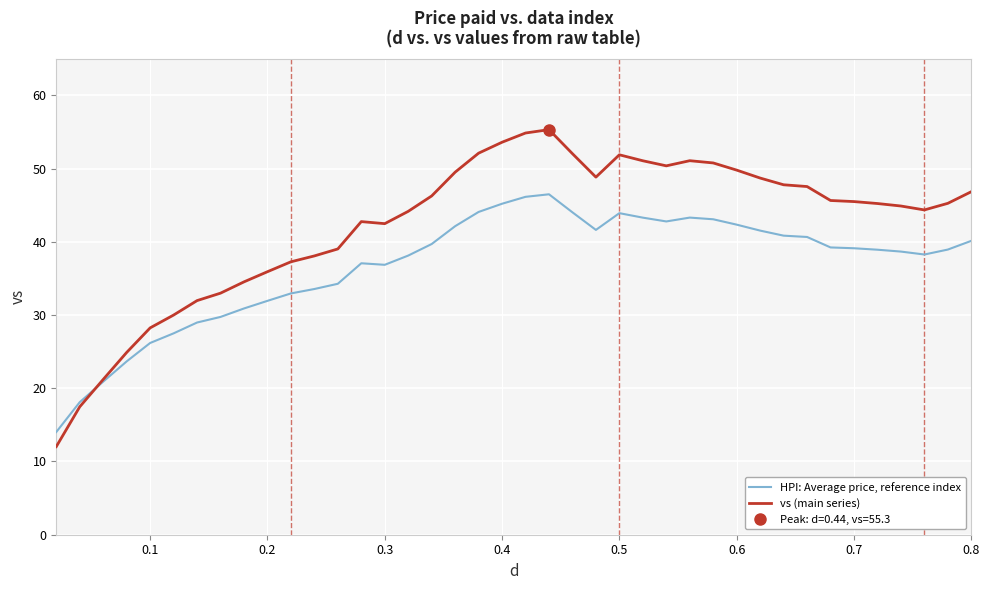

What is the highest value of the HPI: Average price, reference index series?

46.5